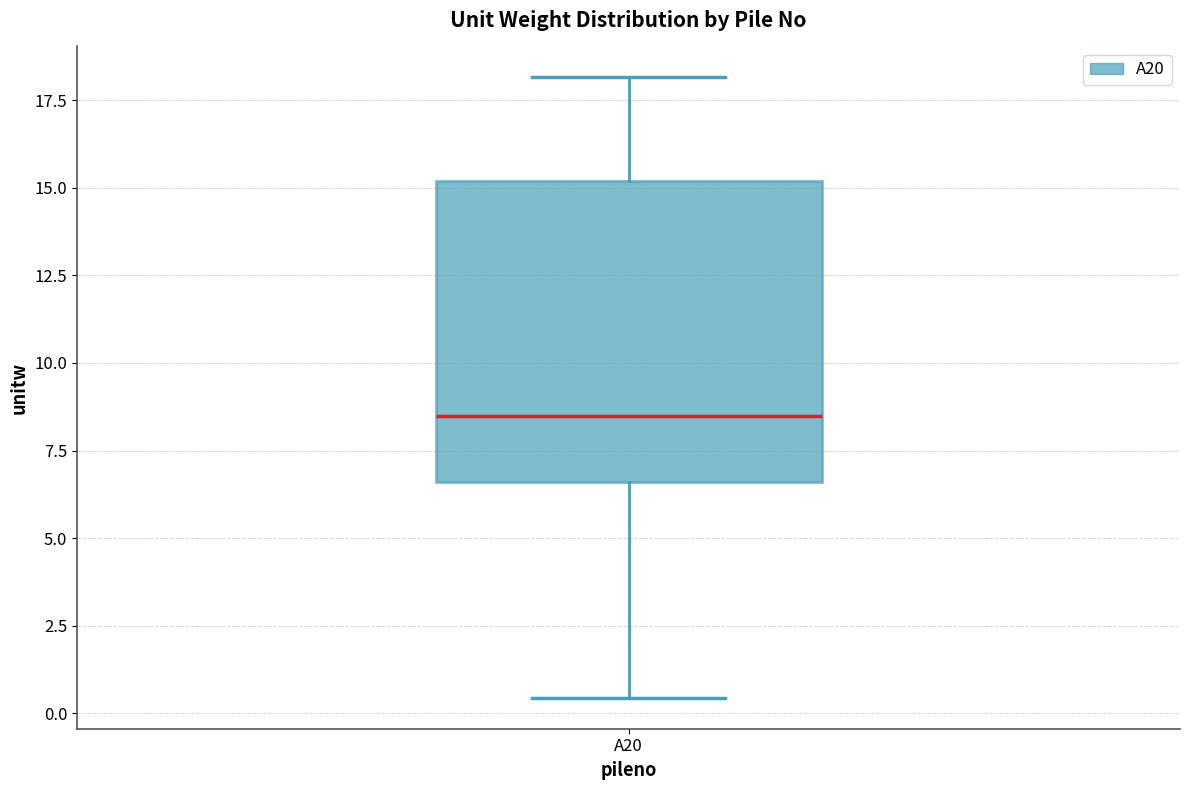

Transcribe this box plot: give where the median line is, the range the box spans, and where the two whiskers end, as read against the y-axis. The values are not printed on the chart, so give them approximately, as read against the axis.

median 8.5, box 6.5 to 15.0, whiskers 0.5 to 18.0